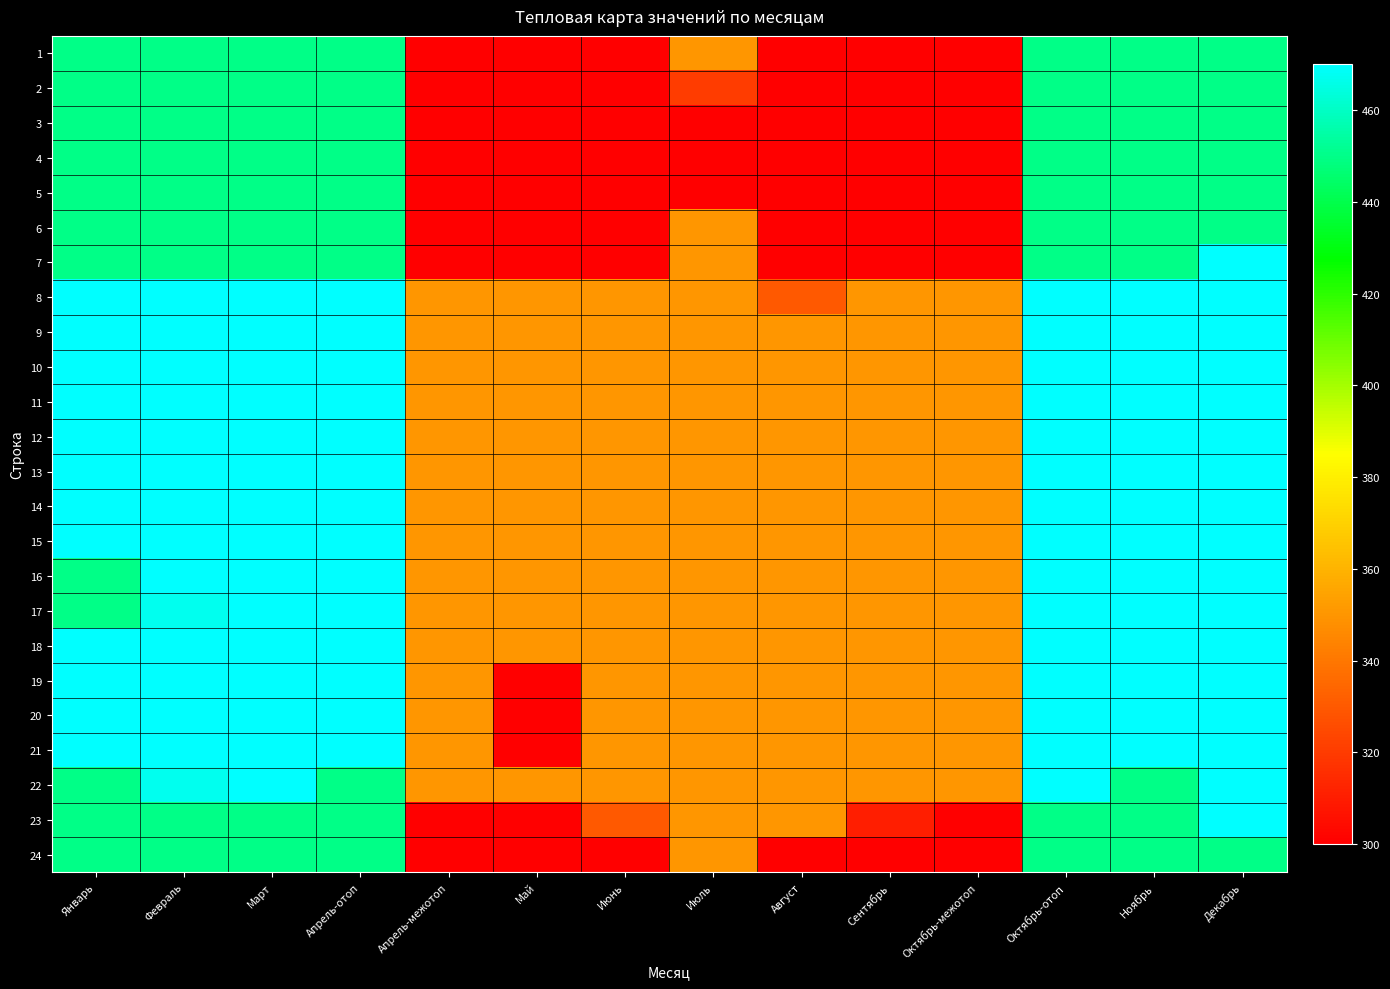

Which series changed the most between Январь and Июнь?

1